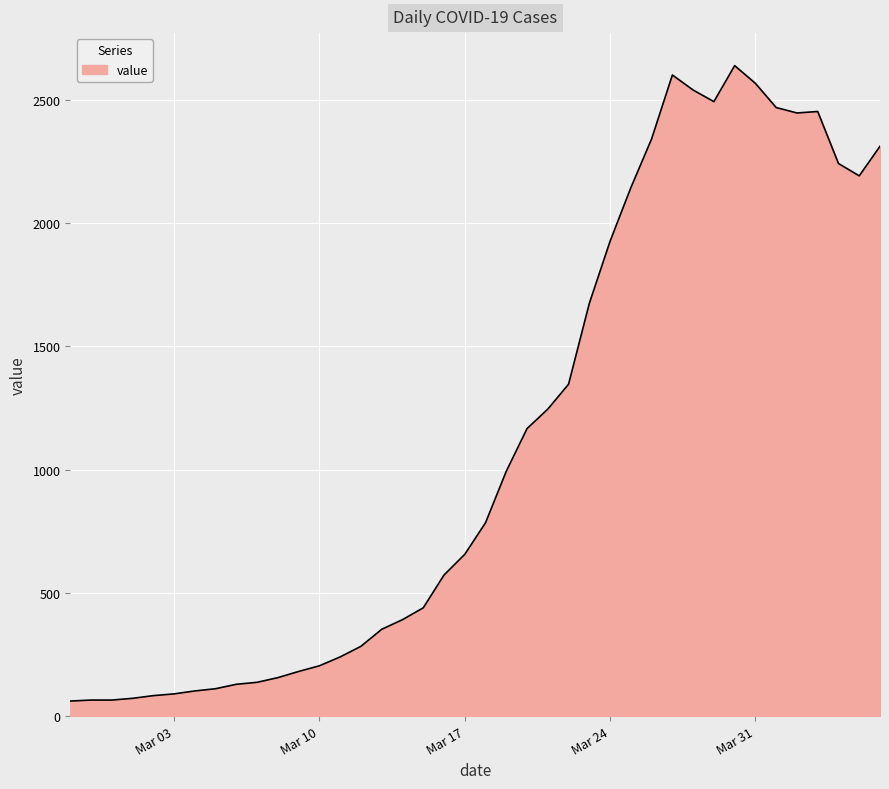

What is the maximum value shown in the chart?

2638